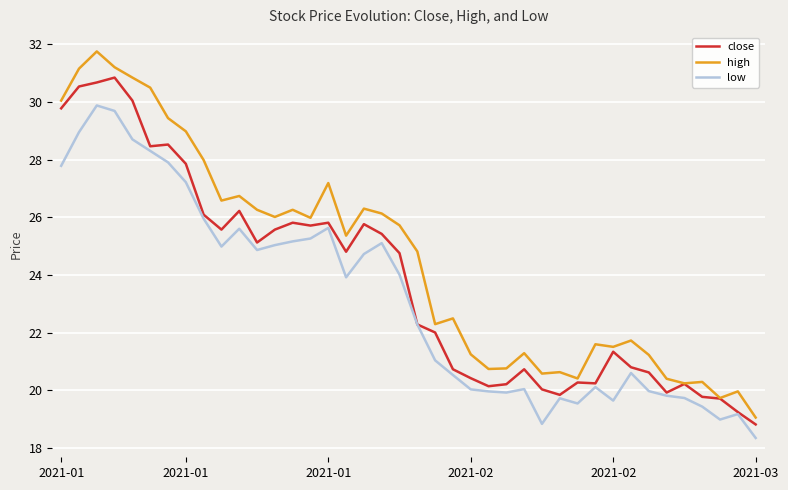

What are all the series names shown in the legend?

close, high, low